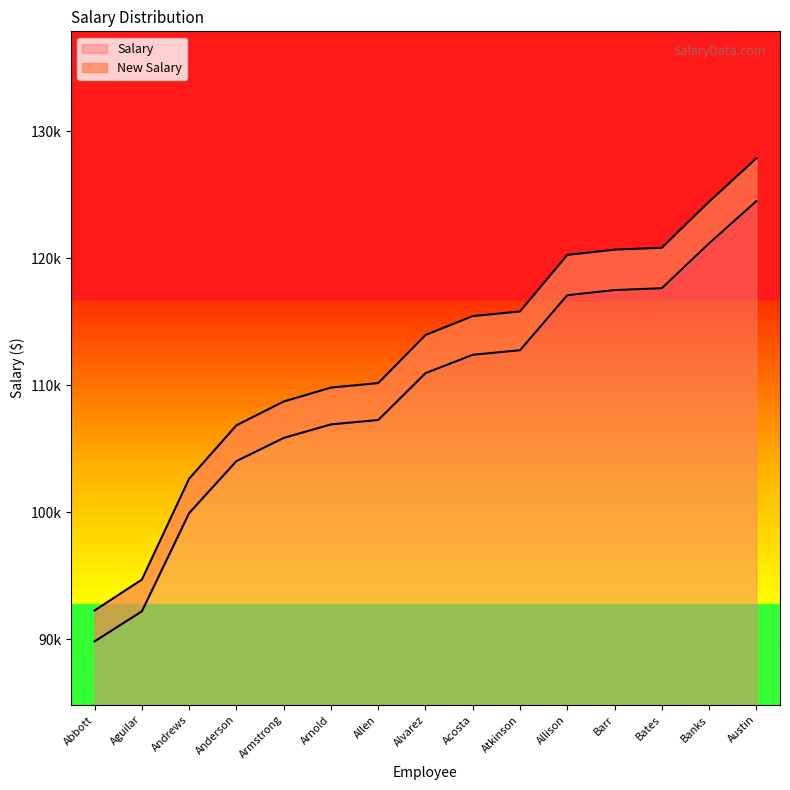

Rank the series by their maximum value, from highest to lowest.

New Salary, Salary